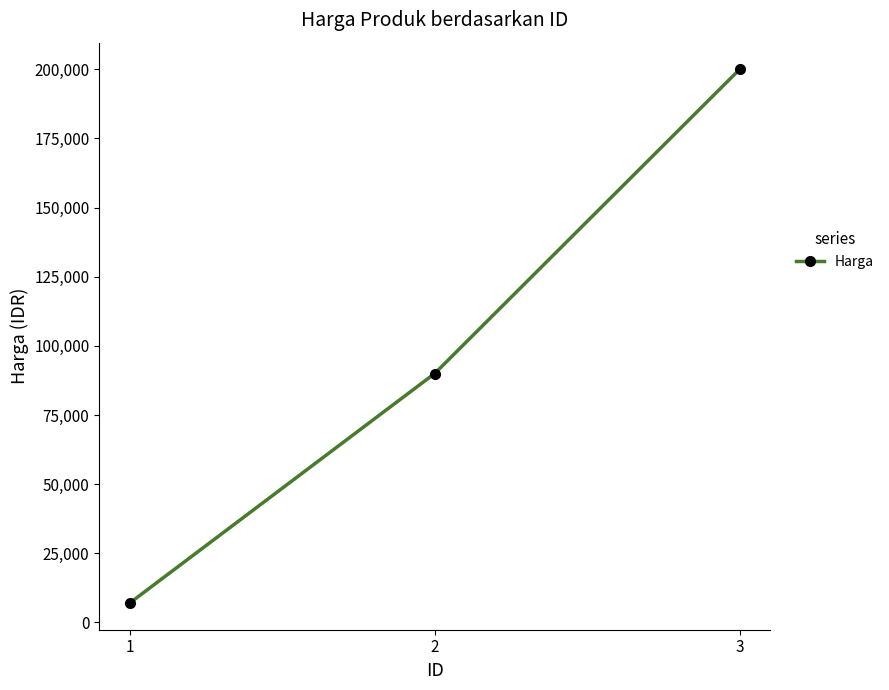

What is the difference between the values at 3 and 2?

110000